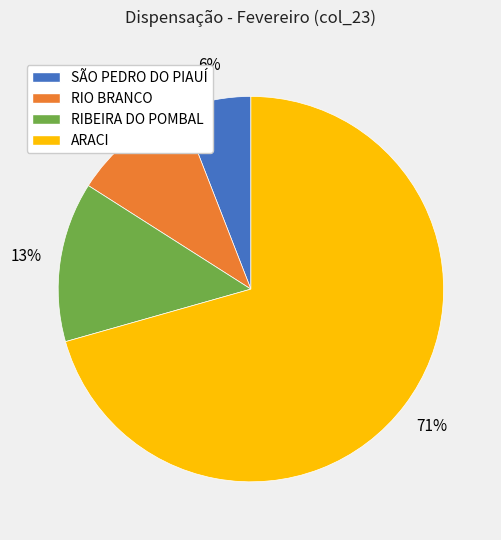

Which category has the smallest portion of the pie?

SÃO PEDRO DO PIAUÍ